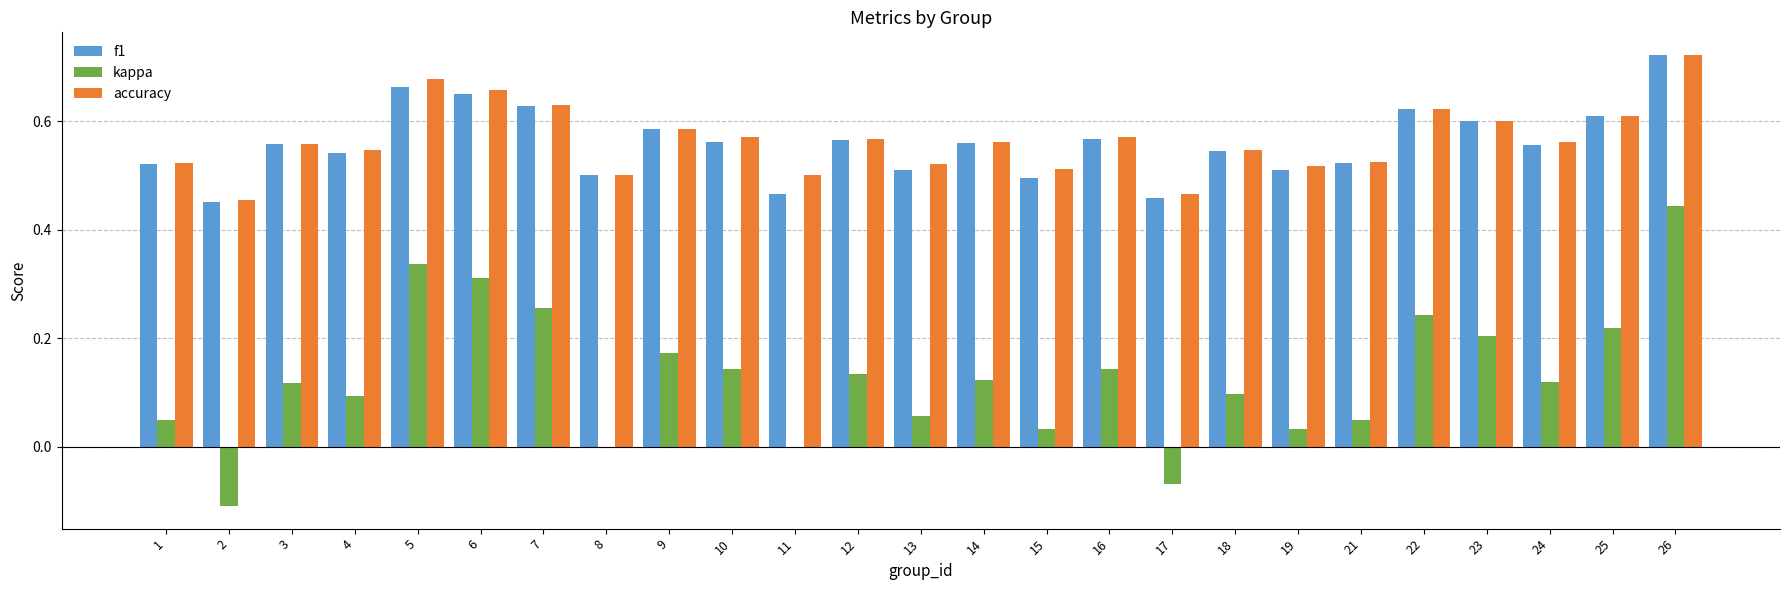

What is the sum of all accuracy values?

14.1